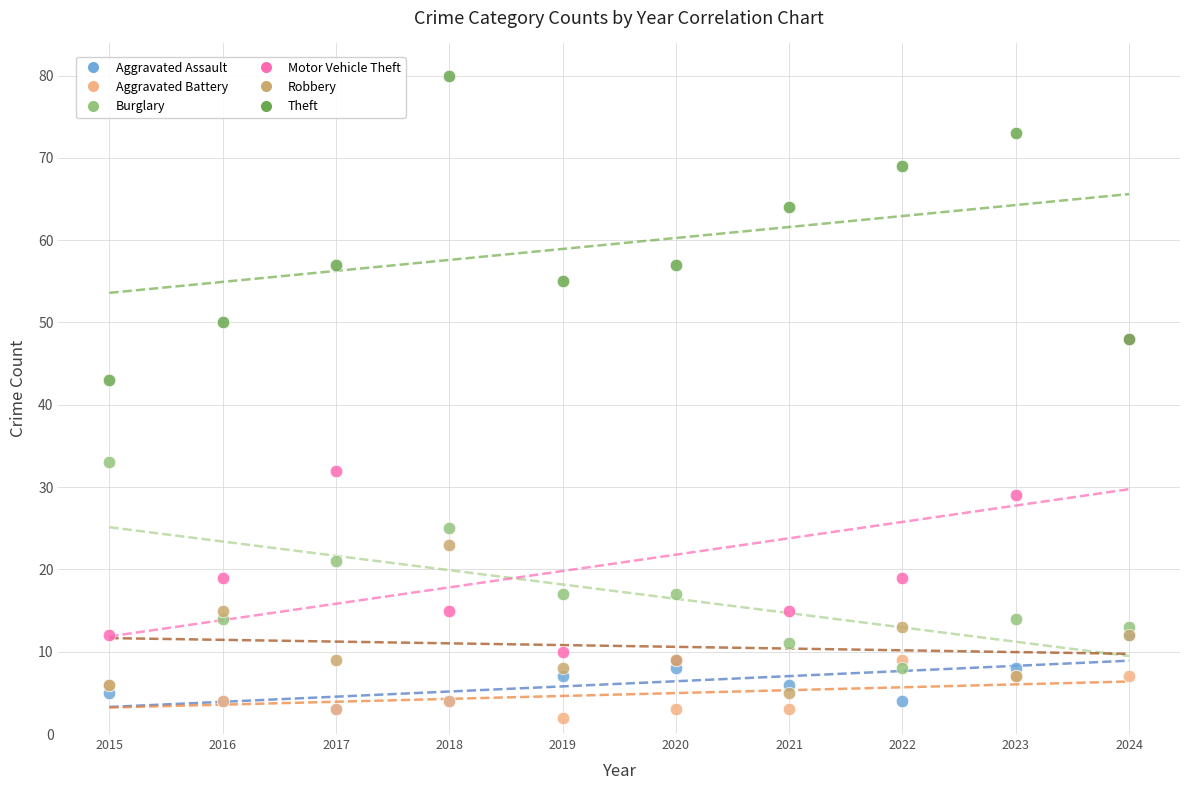

In the Motor Vehicle Theft series, what Y value is closest to 28?

29